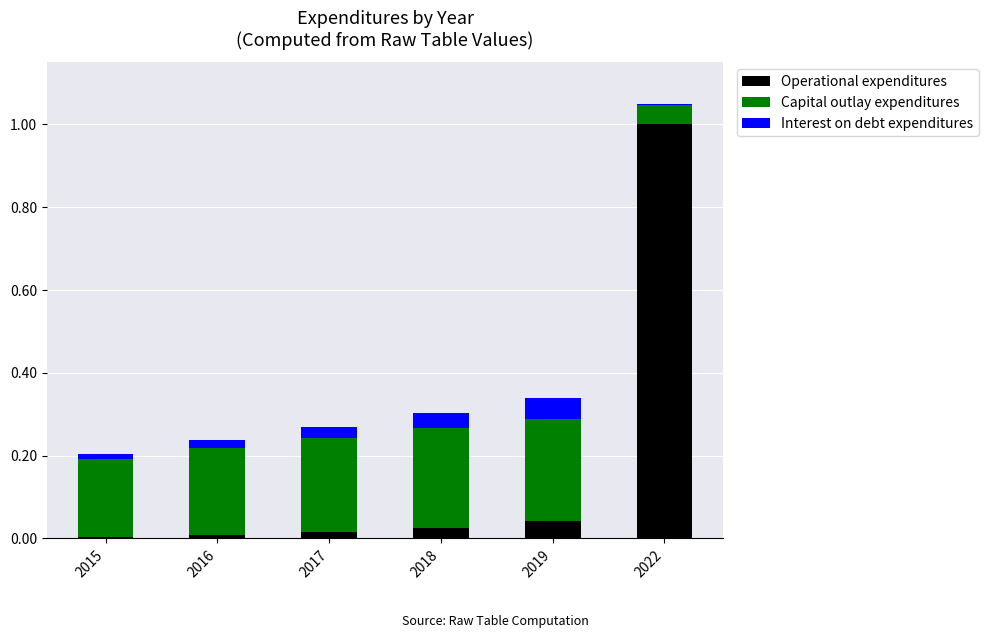

Which category has the highest value in the Operational expenditures series?

2022